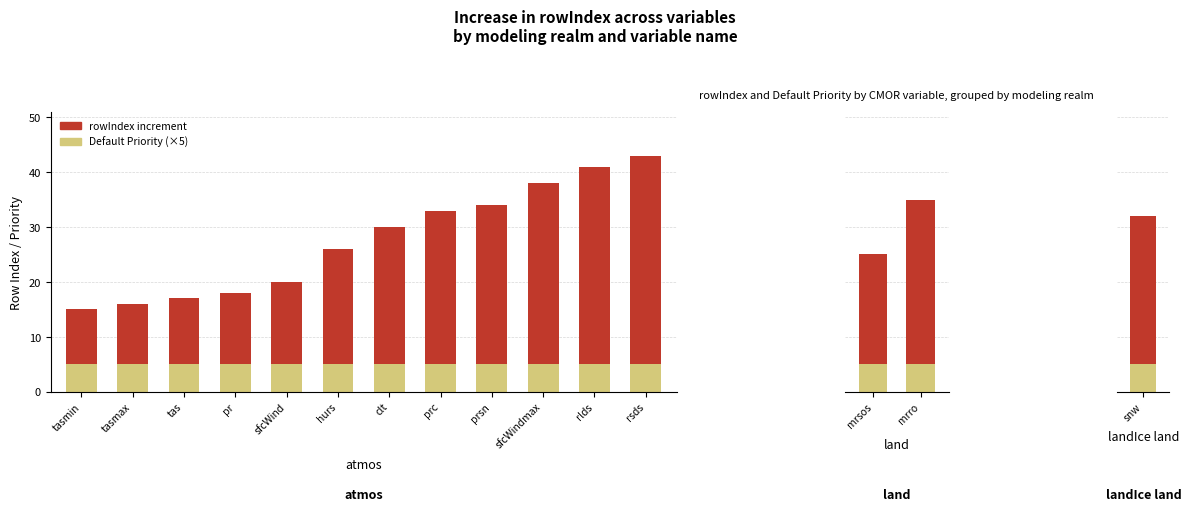

What is the difference between the highest and lowest values at mrsos?

15